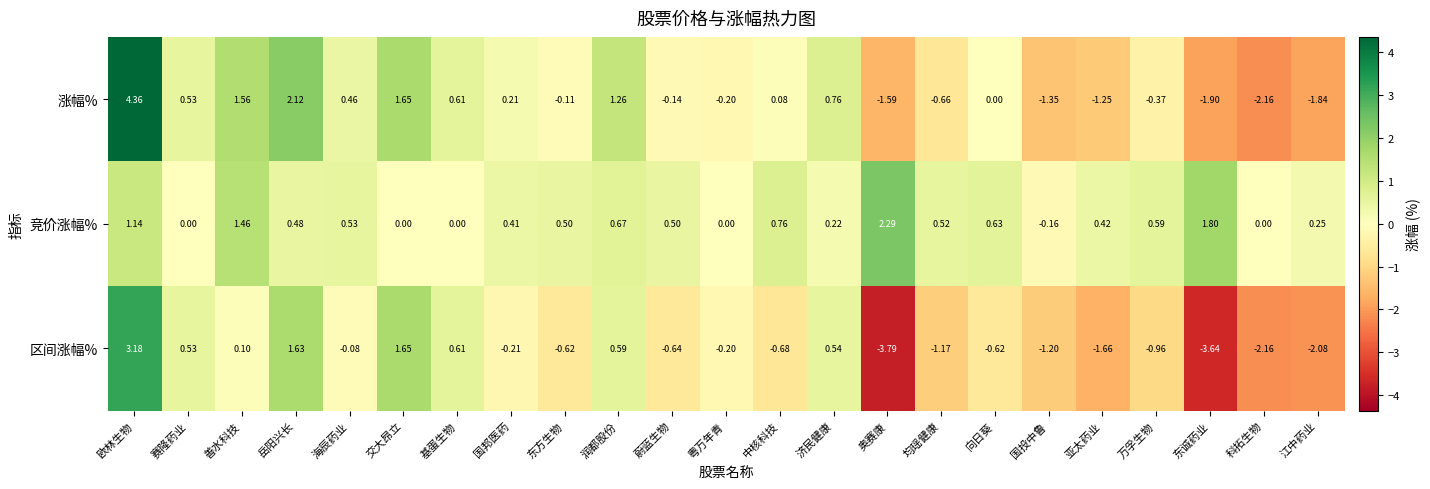

At which label does 涨幅% first exceed 0?

欧林生物